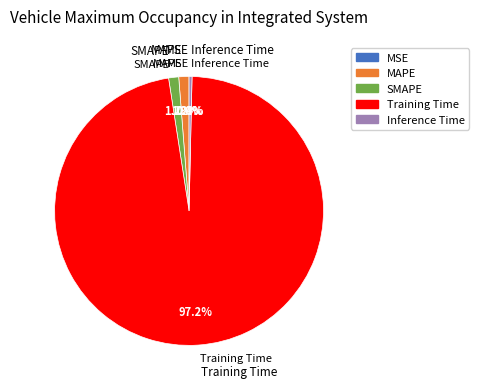

Is MAPE the majority of the pie?

No